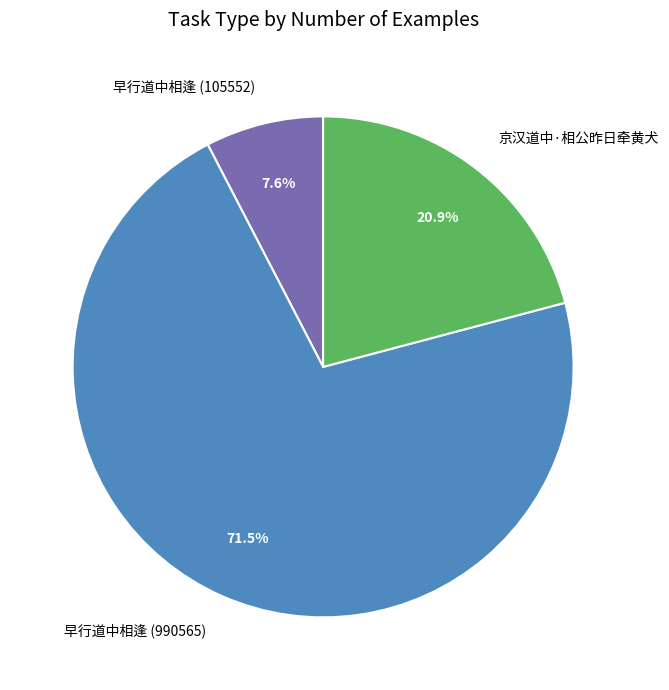

Which category has the smallest portion of the pie?

早行道中相逢 (105552)